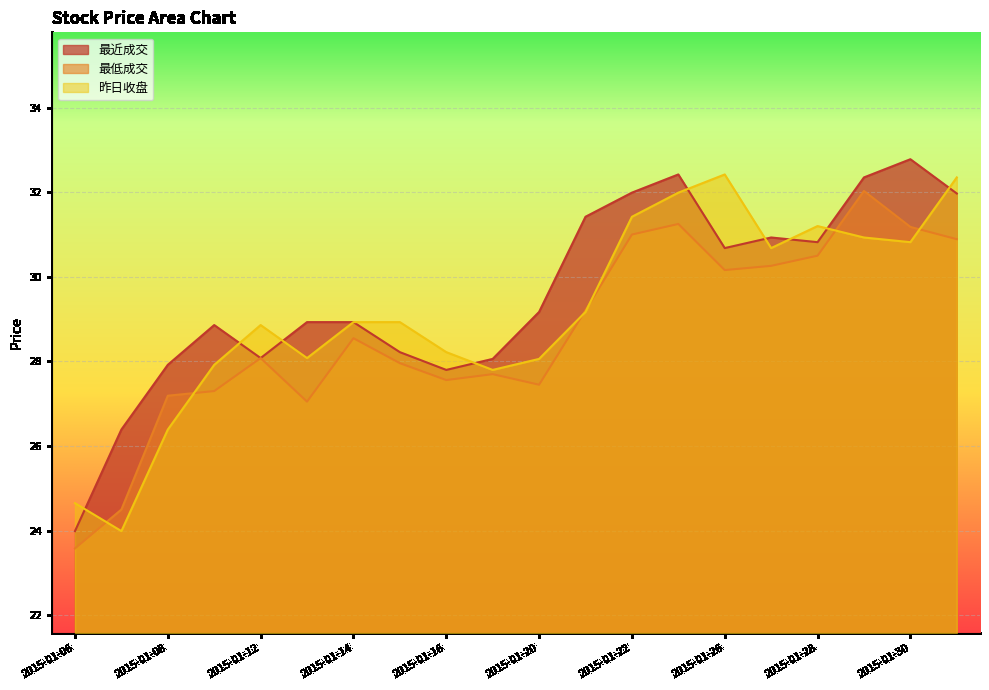

What is the total value across all series at 2015-01-26?

93.3